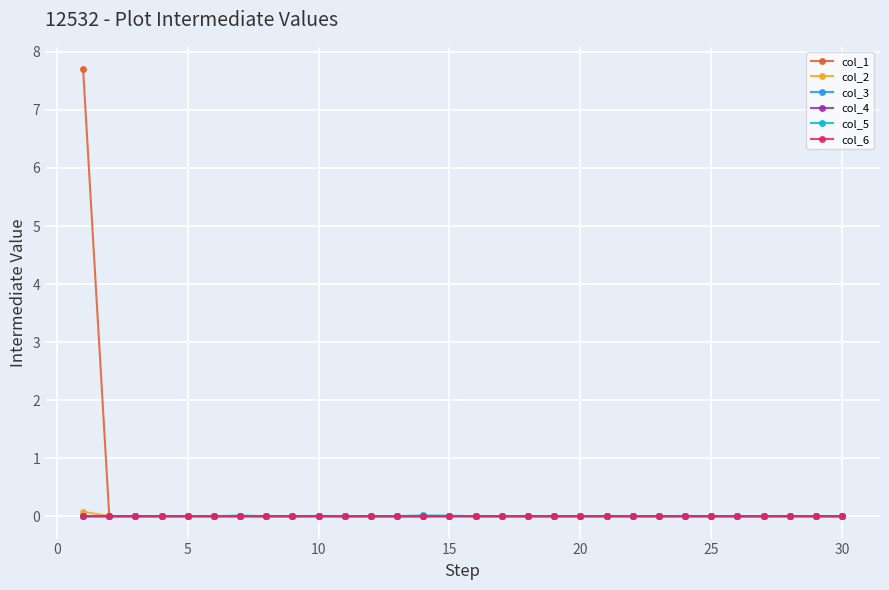

What is the greatest value displayed?

7.7